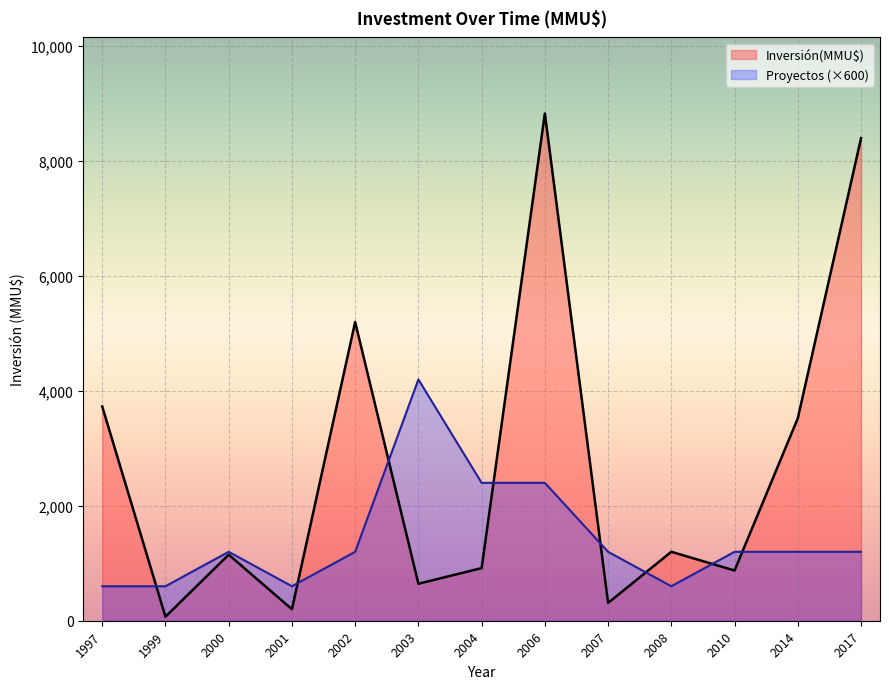

What is the value of the Proyectos (×600) point at the 6th from the left?

4200